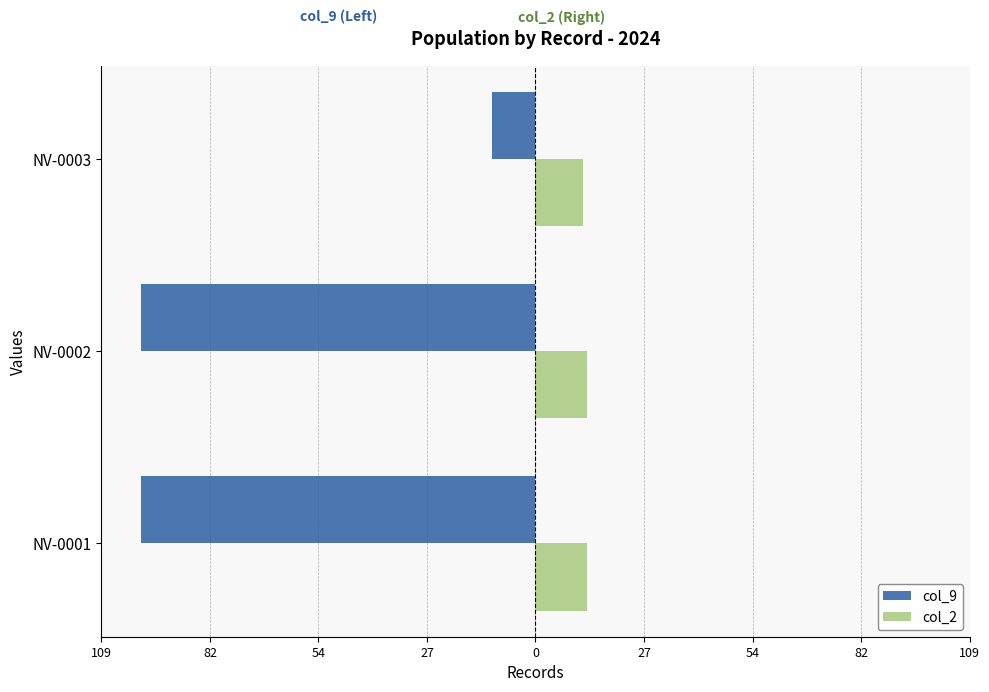

What are all the series names shown in the legend?

col_9, col_2